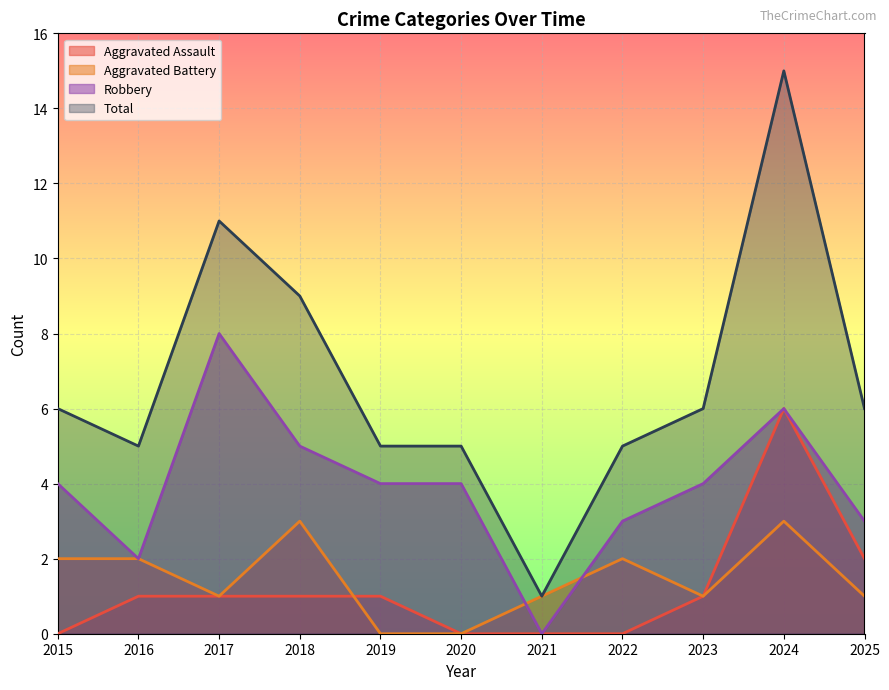

List the labels in order of Aggravated Assault value, largest first.

2024, 2025, 2016, 2017, 2018, 2019, 2023, 2015, 2020, 2021, 2022